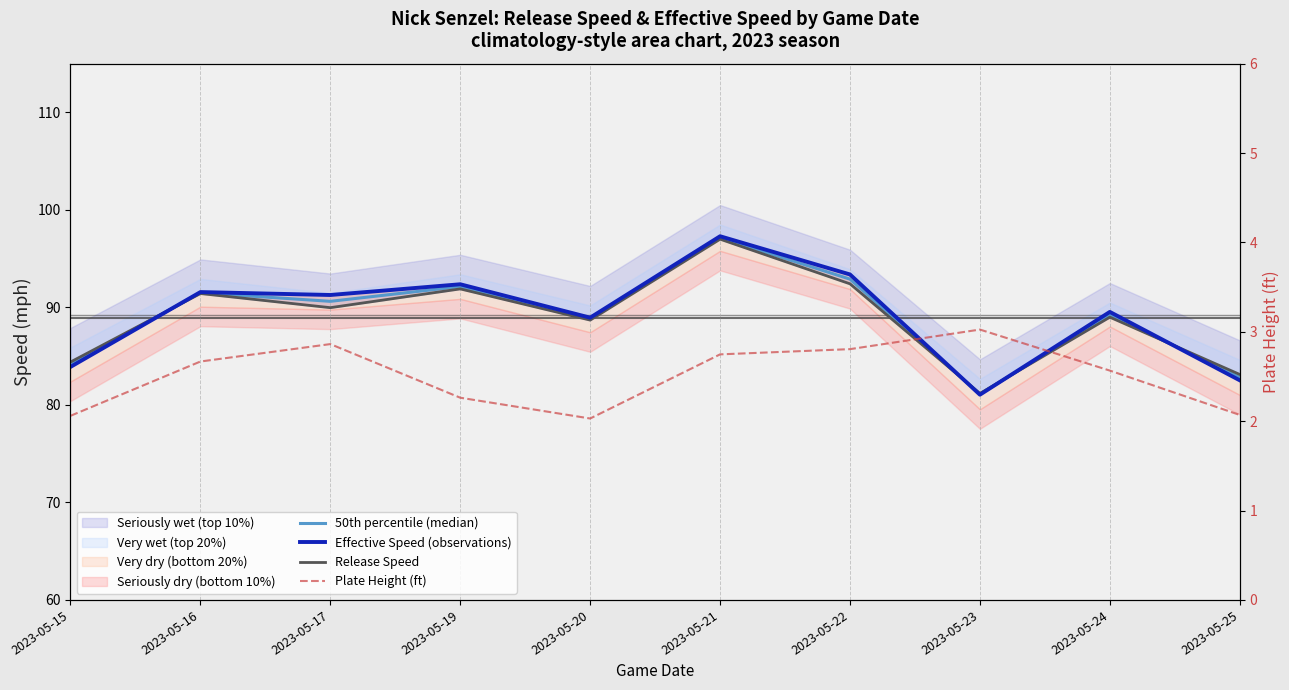

What is the total value across all series at 2023-05-22?

281.5